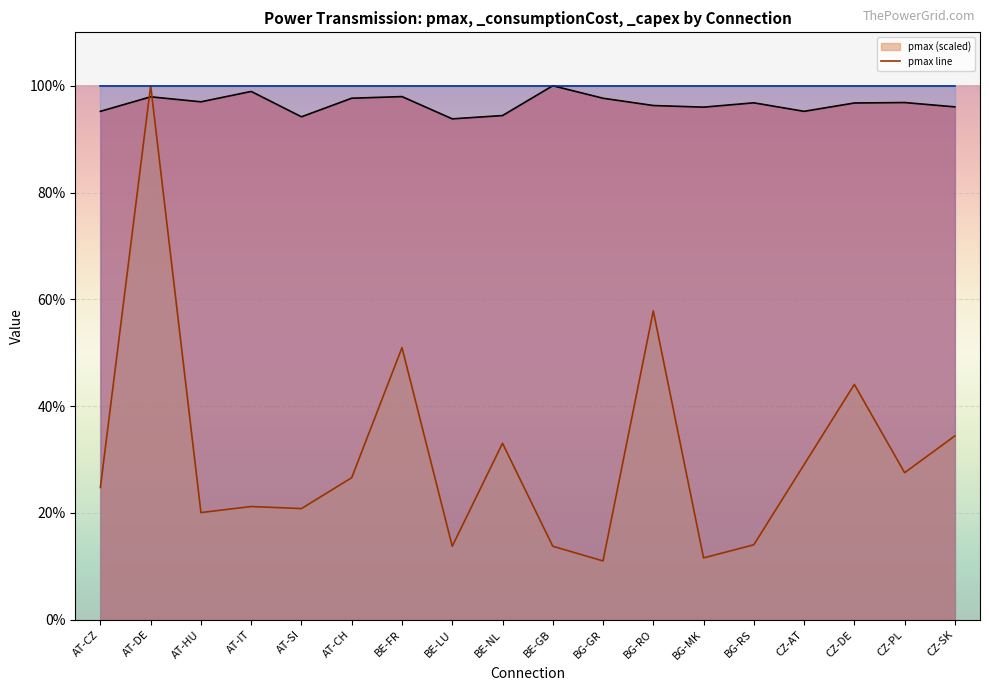

What is the approximate value at CZ-DE?

44.1